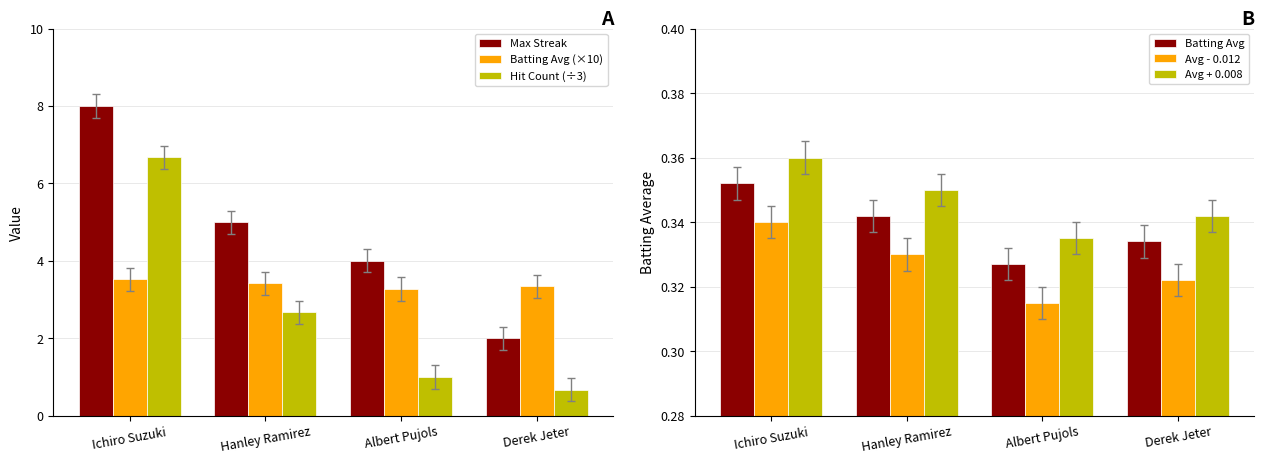

What is the label of the 4th bar from the left?

Derek Jeter